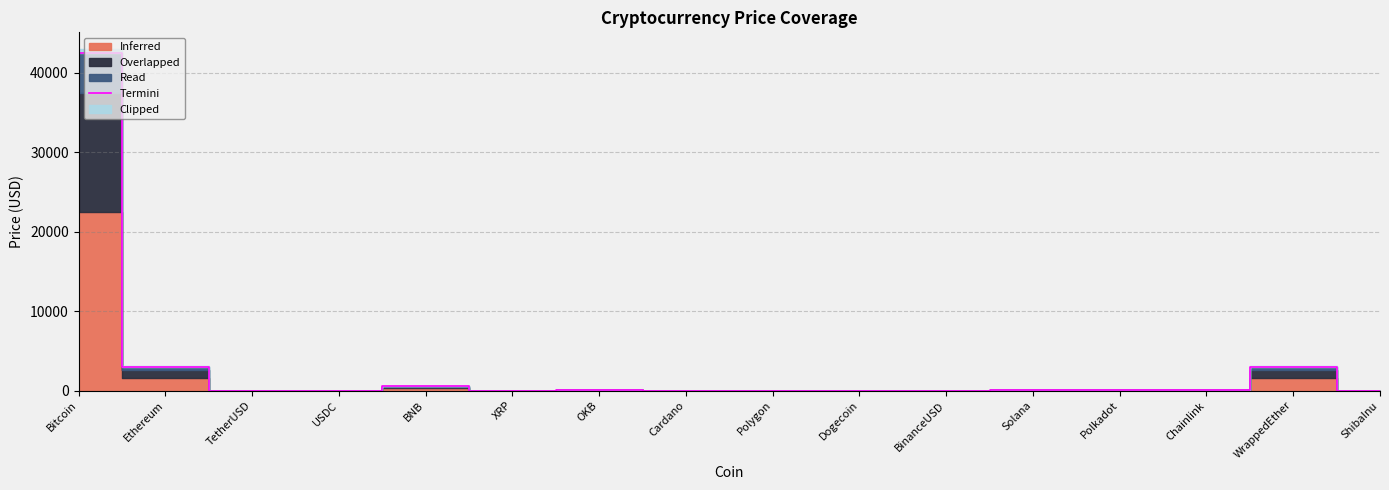

What is the average value?

3071.7